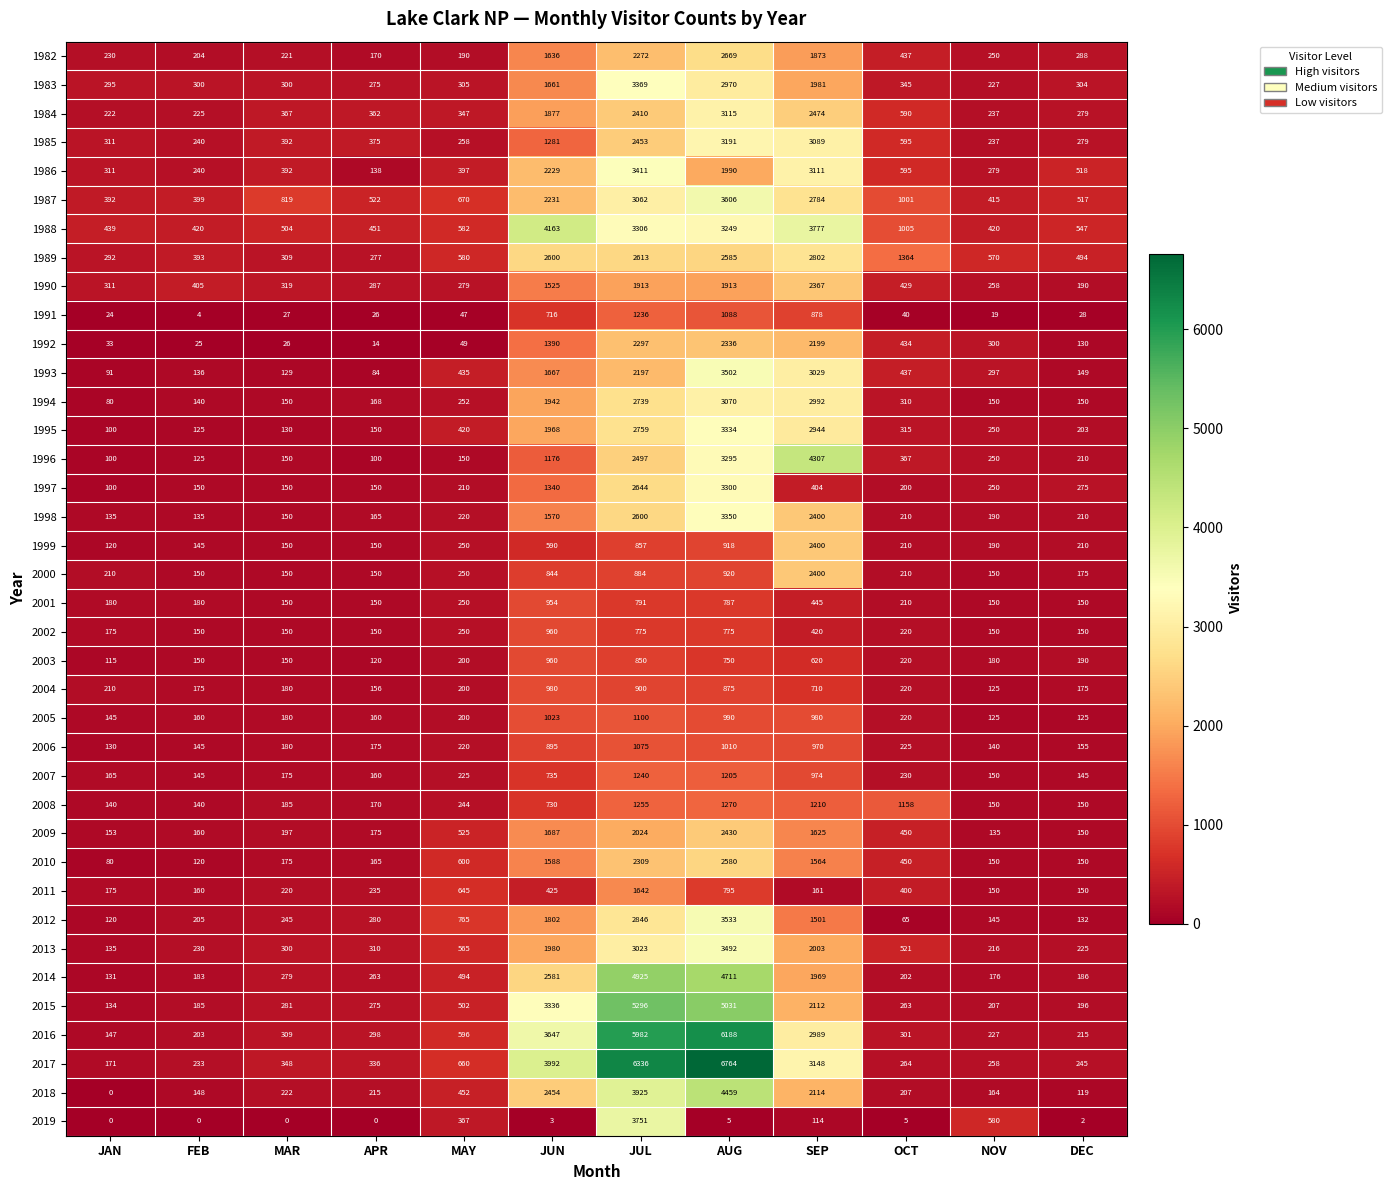

Which series has the widest spread of values?

2017